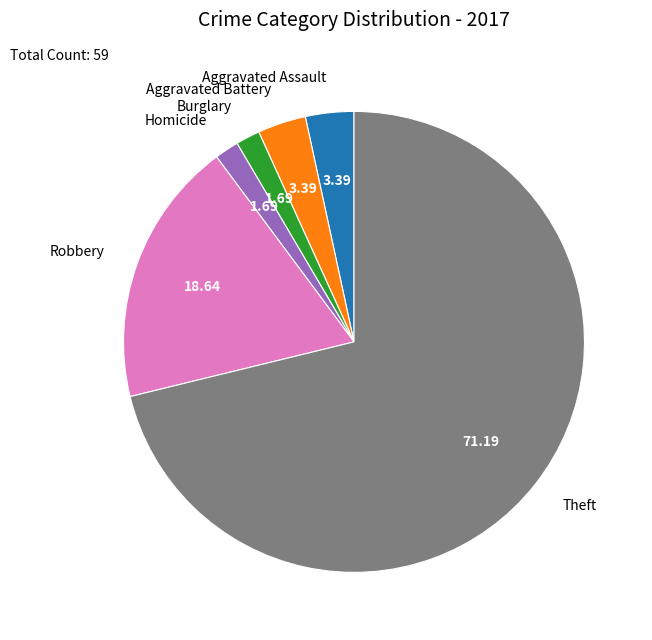

Which category has the biggest portion of the pie?

Theft